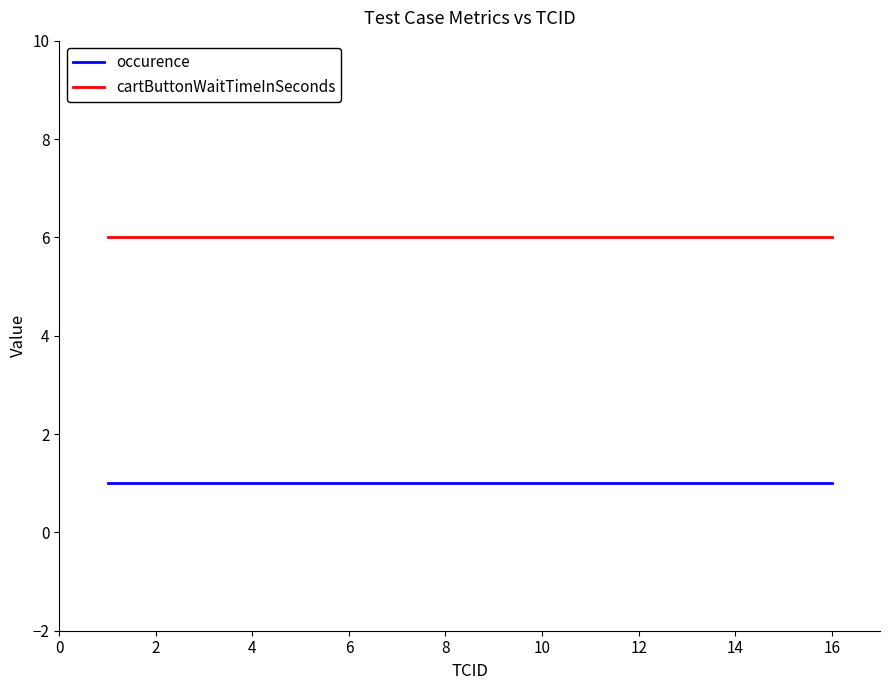

List the series in order of their overall mean, lowest first.

occurence, cartButtonWaitTimeInSeconds